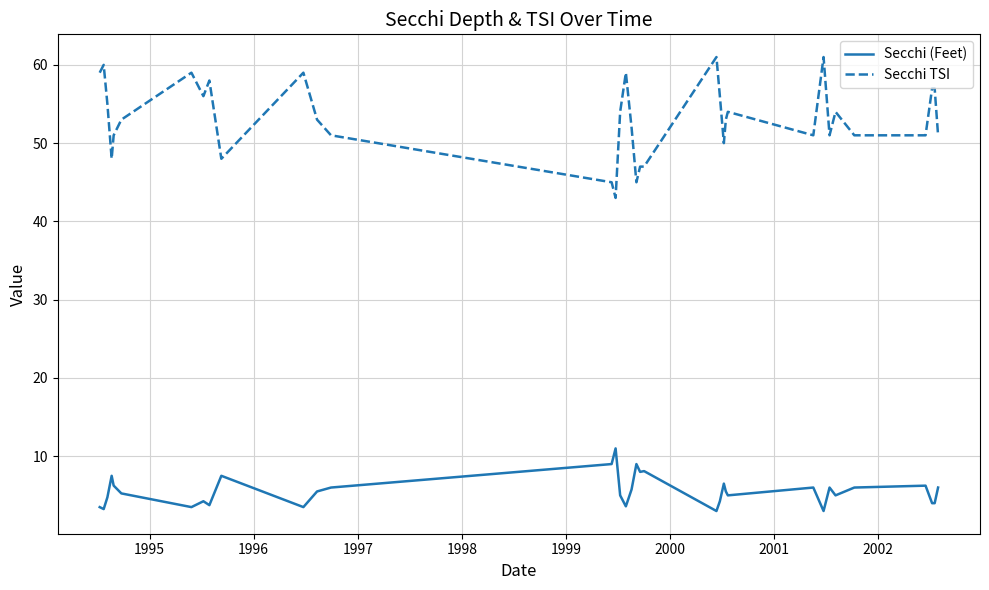

List the series in order of their overall mean, highest first.

Secchi TSI, Secchi (Feet)